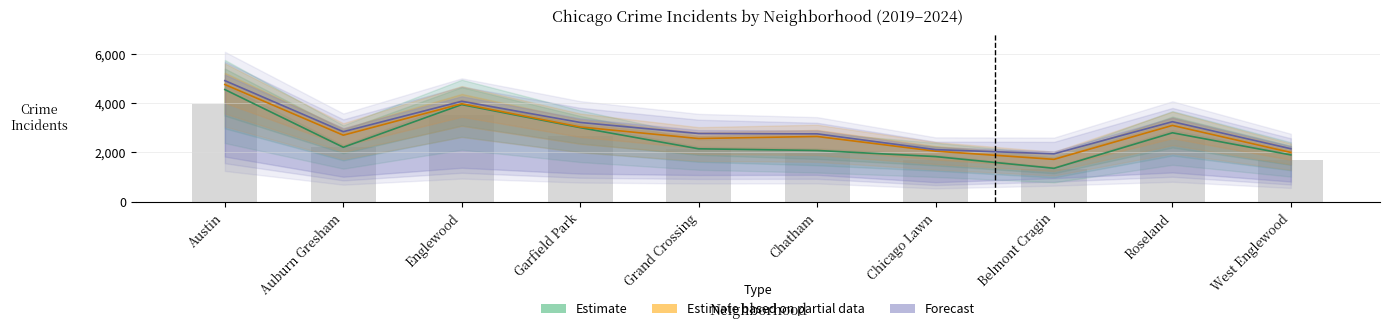

What position from the left is Auburn Gresham?

2